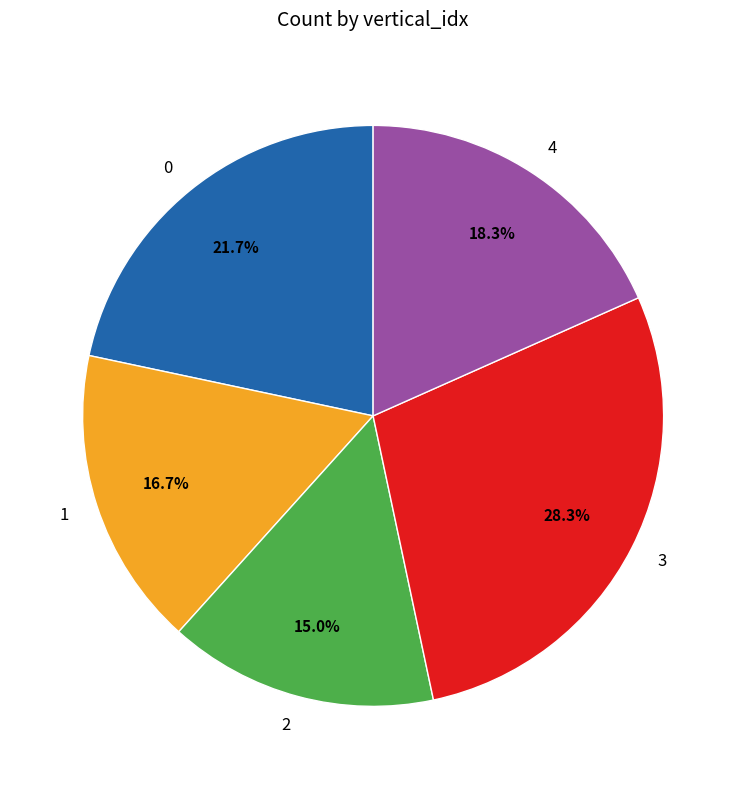

Rank the categories by value from highest to lowest.

3, 0, 4, 1, 2